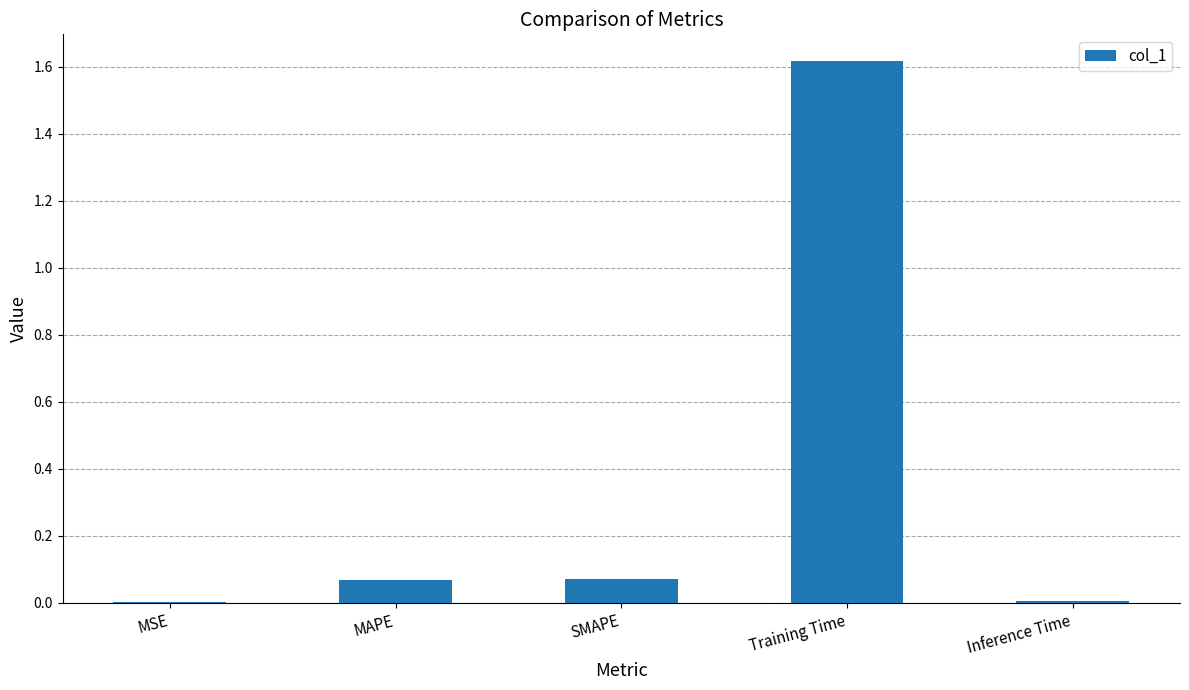

Are the bars horizontal?

No